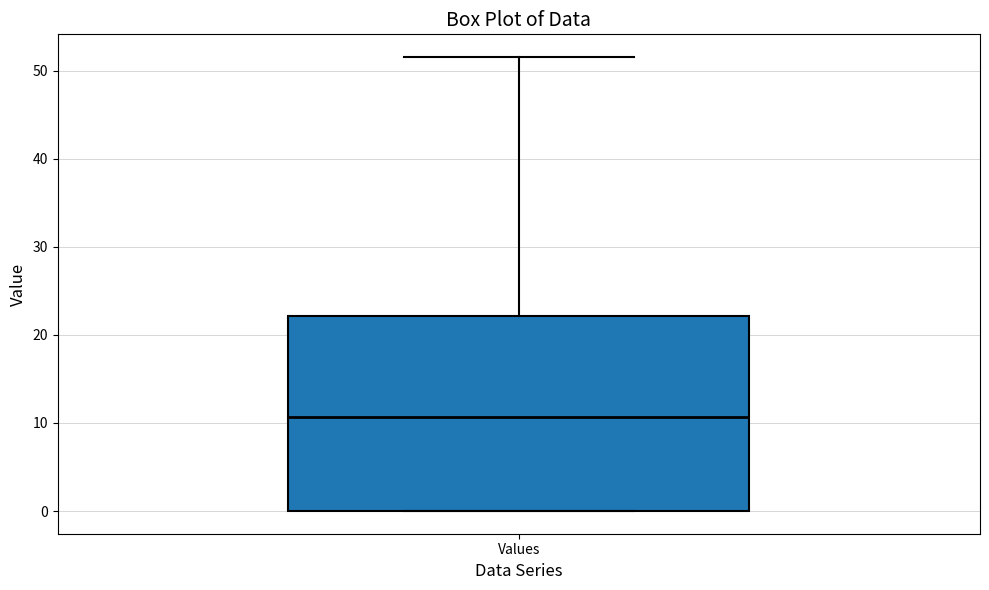

Transcribe this box plot: give where the median line is, the range the box spans, and where the two whiskers end, as read against the y-axis. The values are not printed on the chart, so give them approximately, as read against the axis.

median 11, box 0 to 22, whiskers 0 to 52